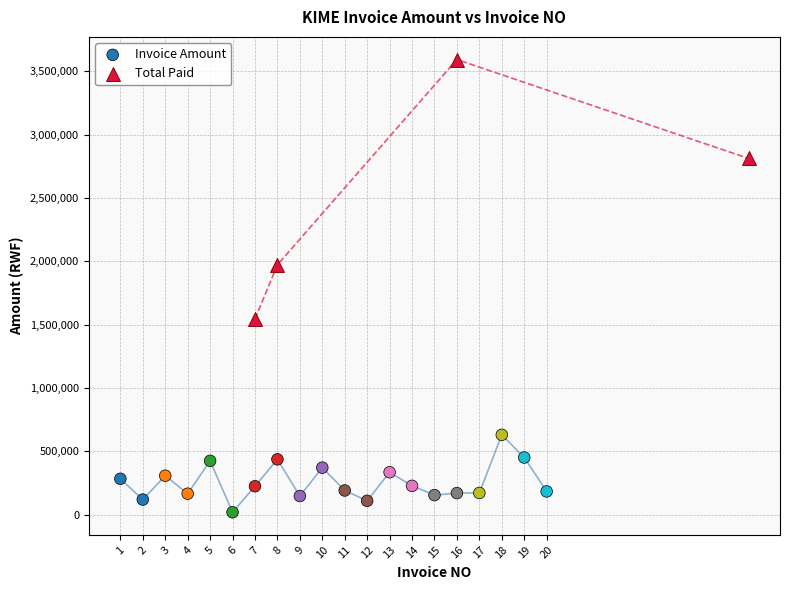

Which series has the largest Y range (max minus min)?

Total Paid